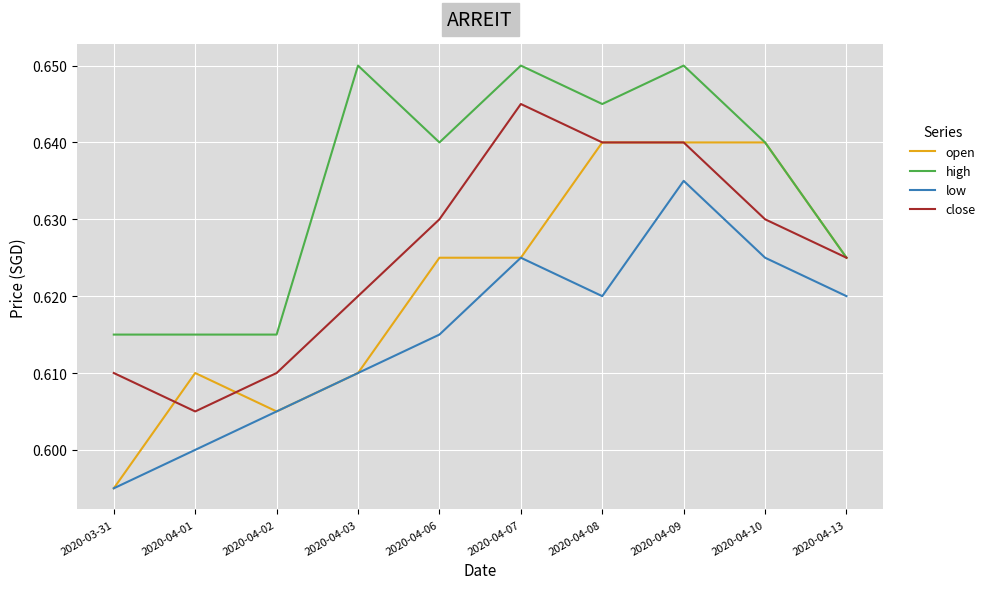

At which label is open closest to 0?

2020-03-31